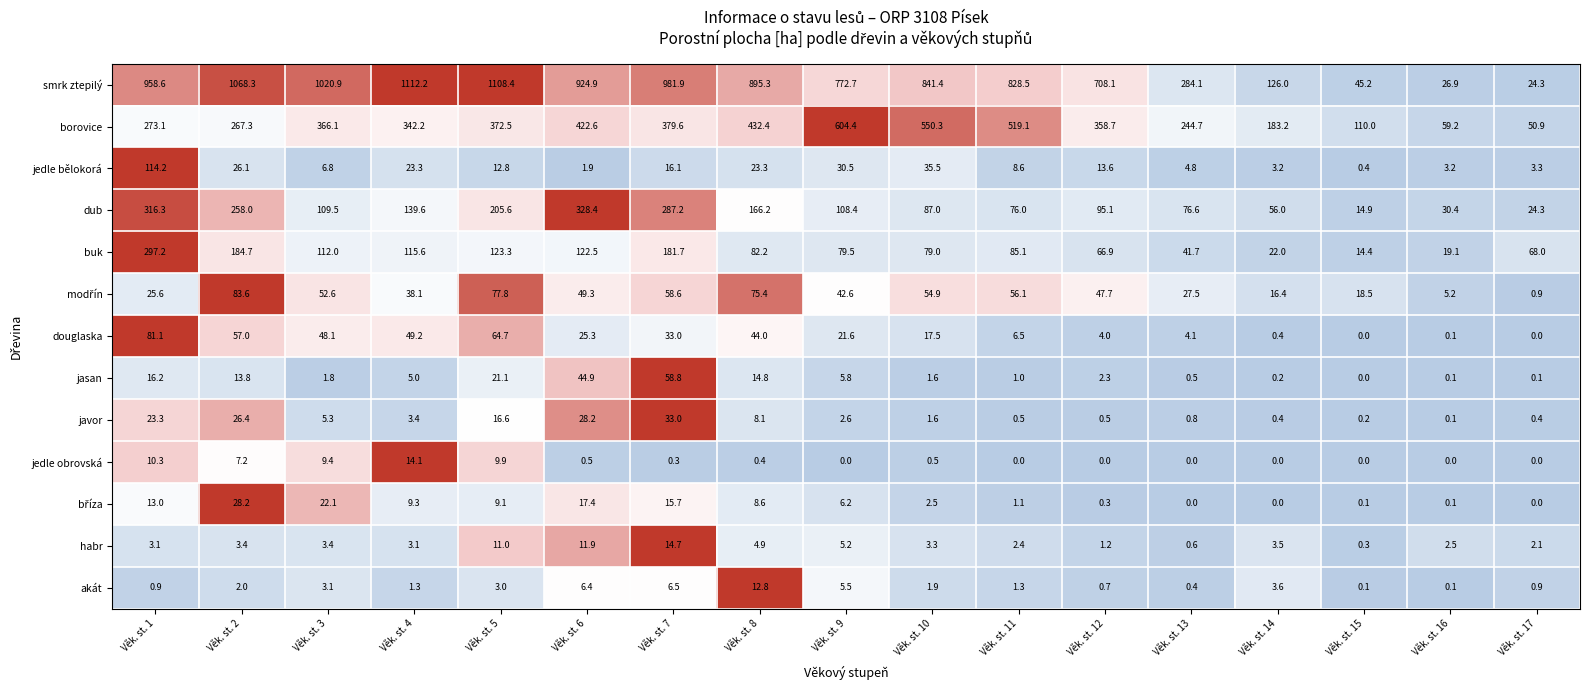

What is the minimum value for smrk ztepilý?

24.3